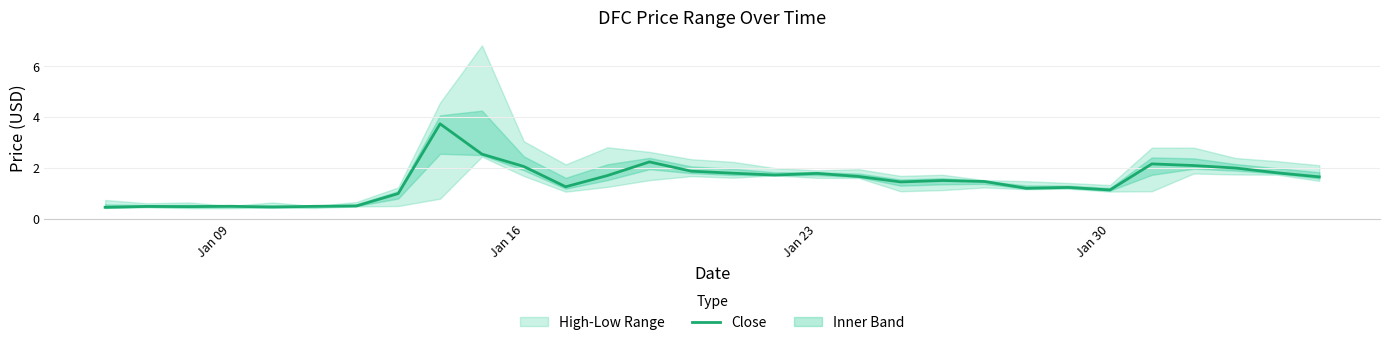

The value of Close at Jan 30 is 1.1. True or false?

True